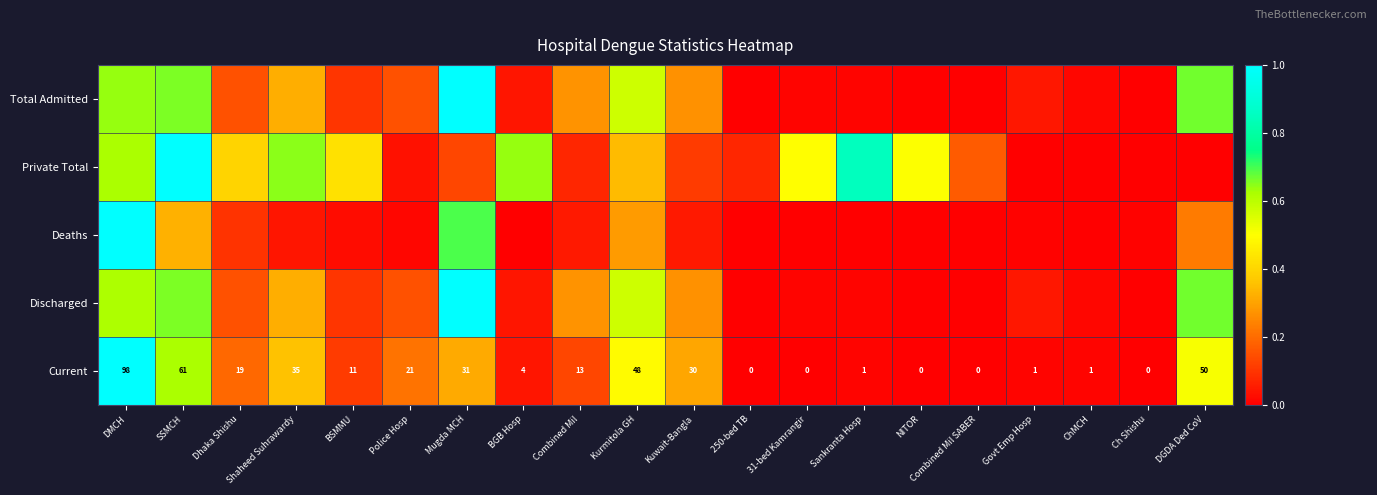

At how many categories does at least one series exceed 0?

20